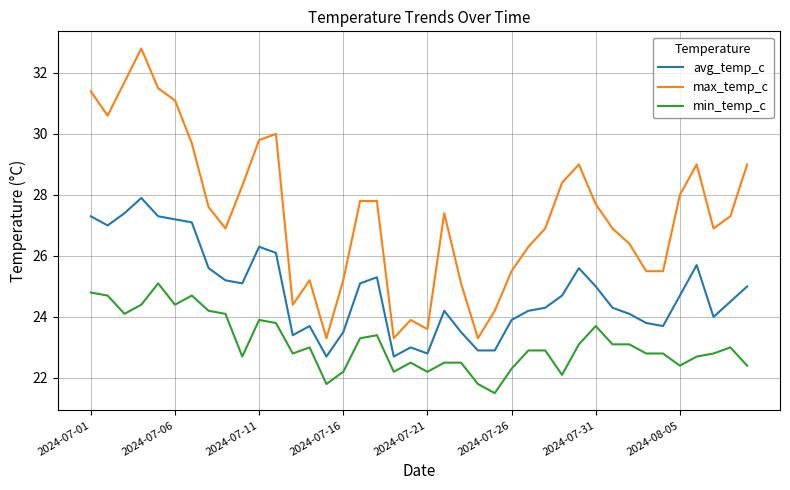

True or false: max_temp_c and min_temp_c cross at least once.

False